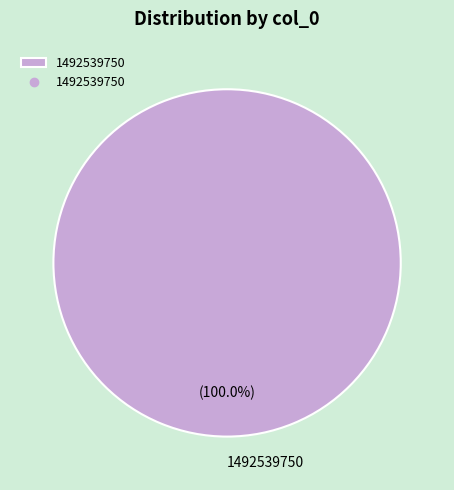

What is the majority slice?

1492539750